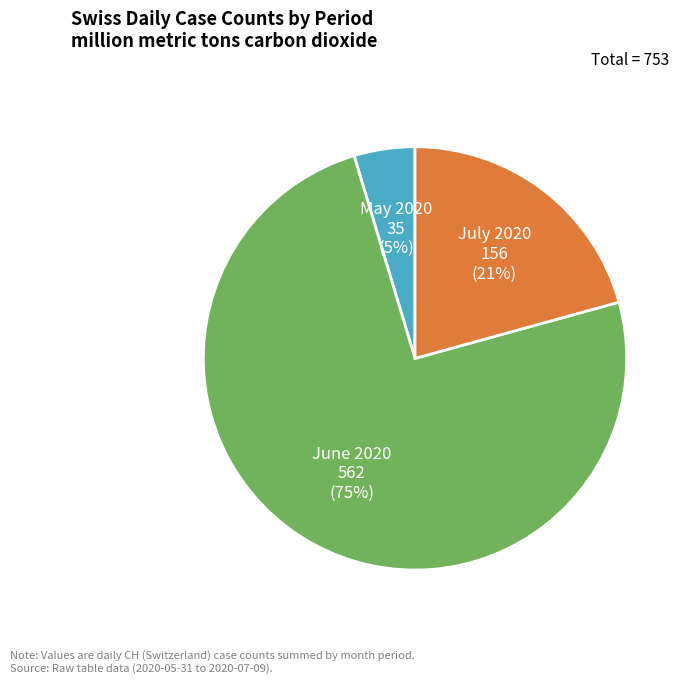

Is there a majority slice in this chart?

Yes